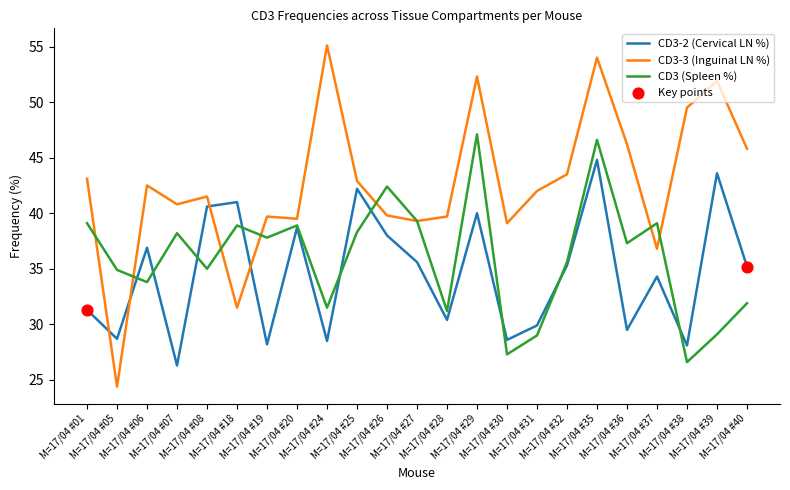

Which series has the widest spread of values?

CD3-3 (Inguinal LN %)